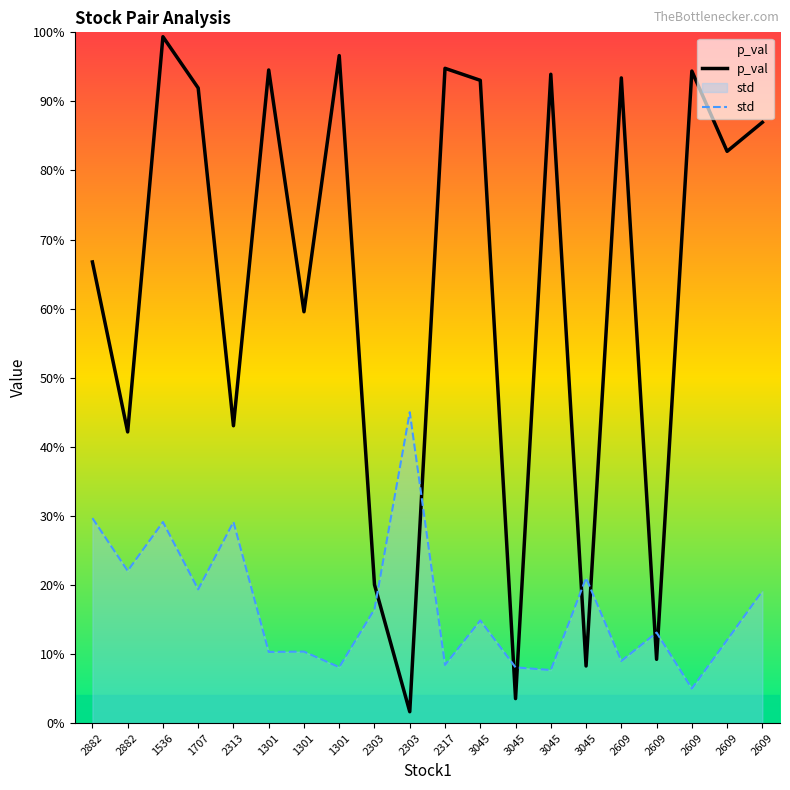

What is the value of the p_val point at the 6th from the left?

0.9